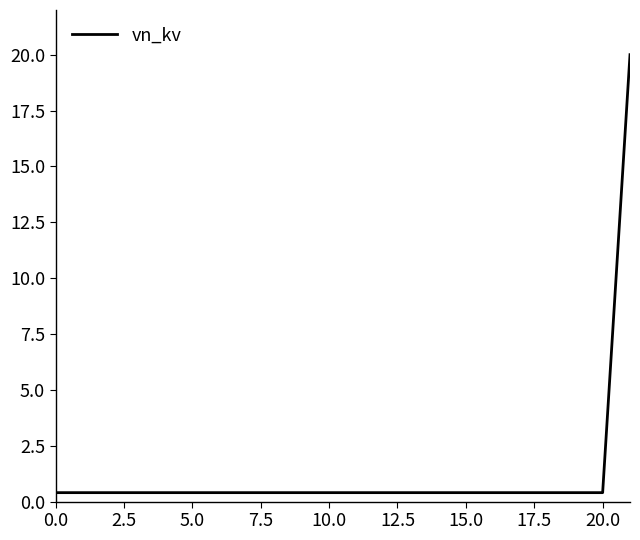

What is the greatest value displayed?

20.0